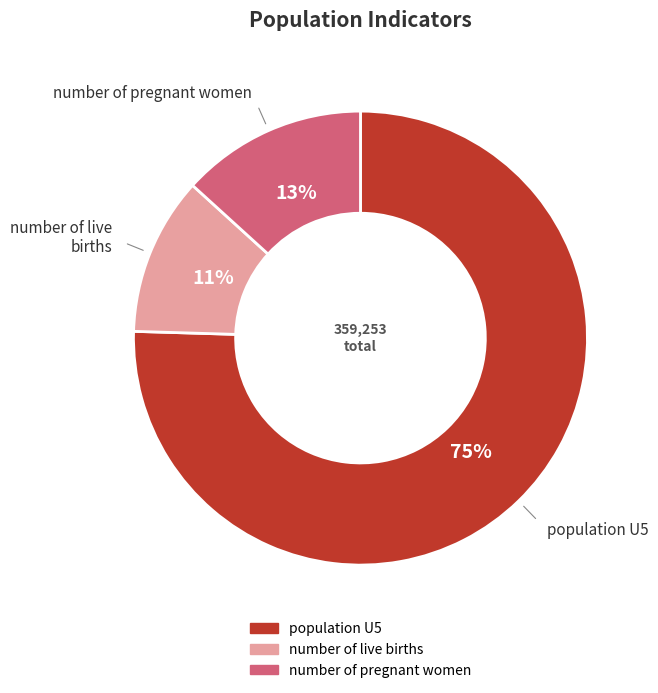

Between number of pregnant women and number of live births, which is larger?

number of pregnant women